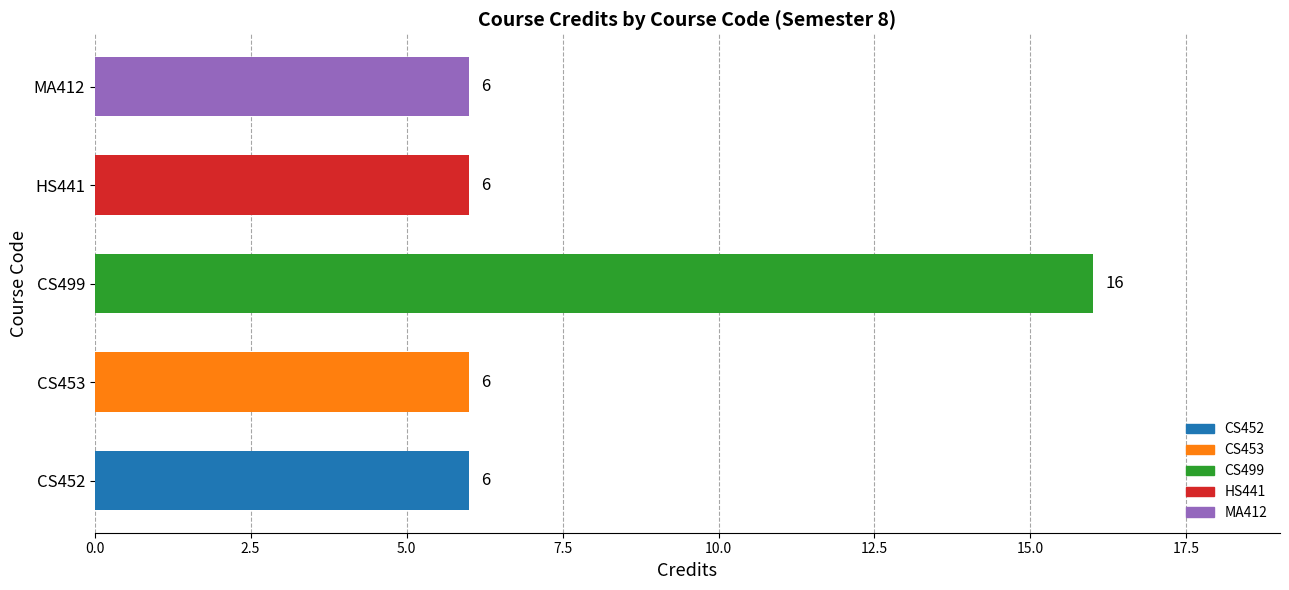

What is the difference between the maximum and second lowest values?

10